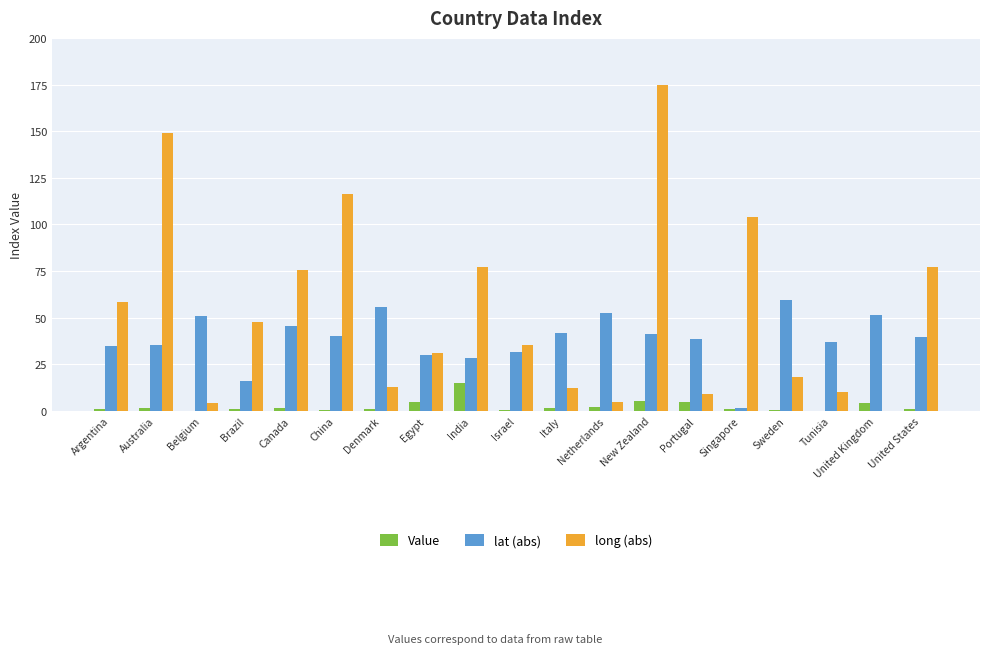

Is the value of long (abs) at China greater than the value of lat (abs) at Italy?

Yes